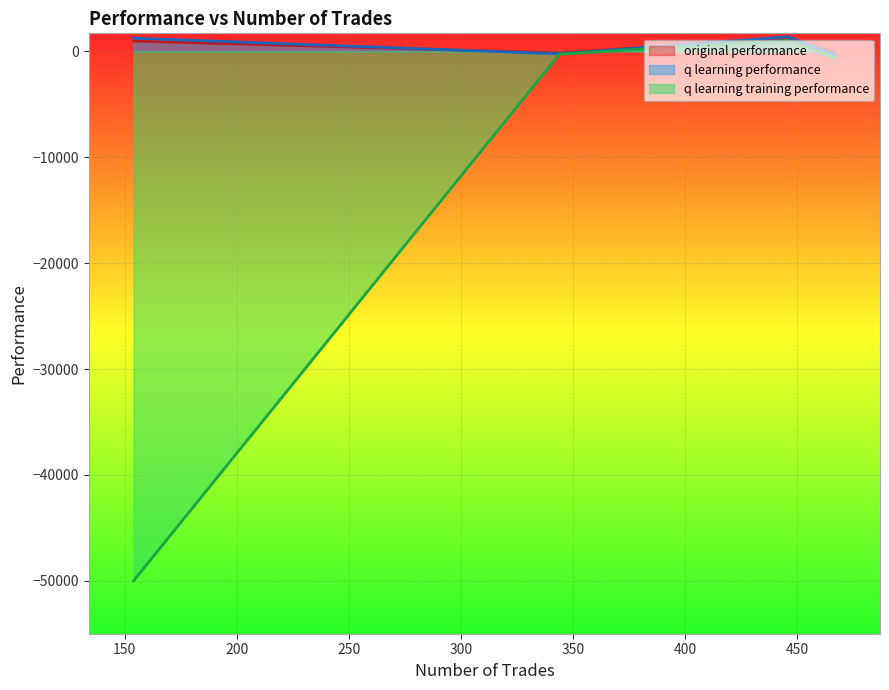

Where is q learning training performance nearest to the value -24485?

467